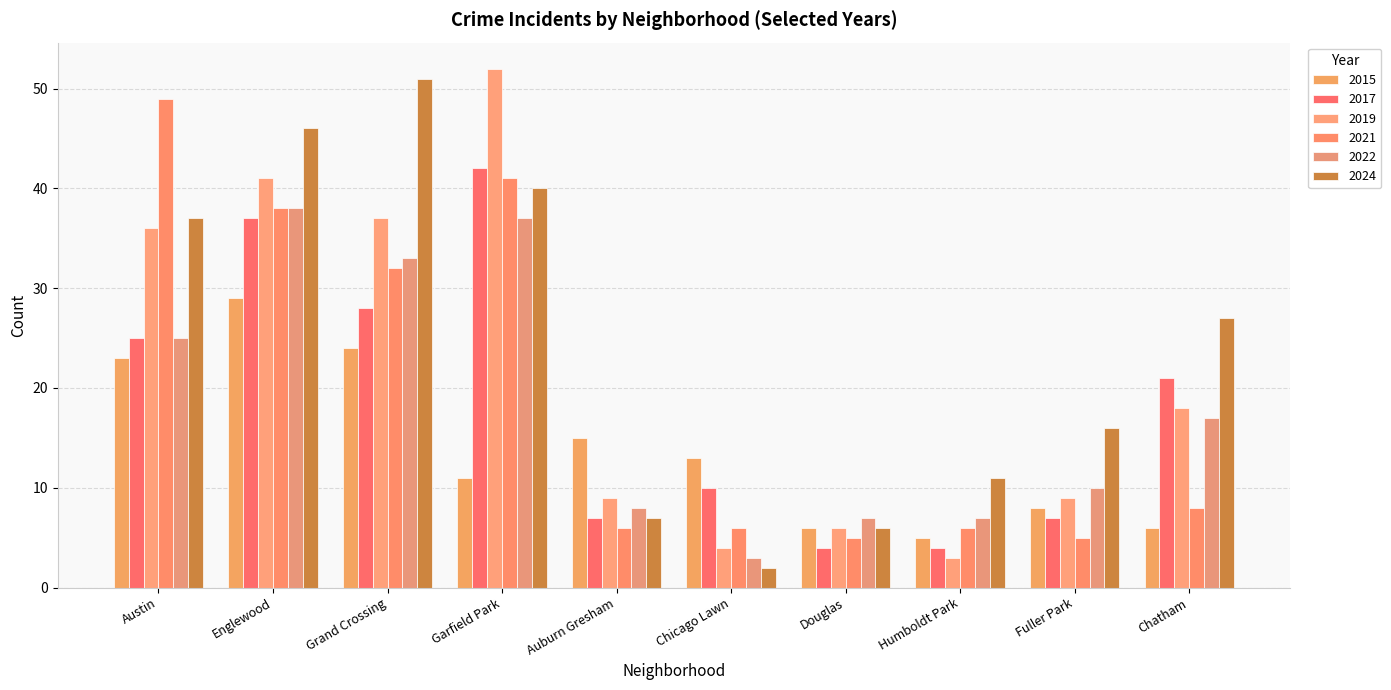

What is the label of the 5th bar from the right?

Chicago Lawn